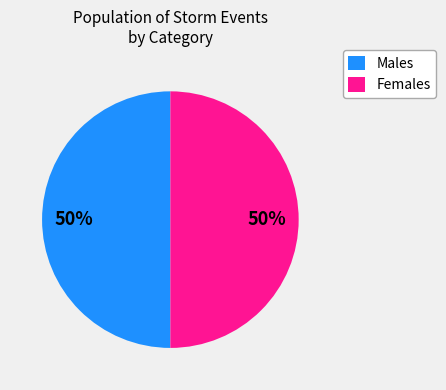

Do Females and Males together represent more than half of the pie?

Yes